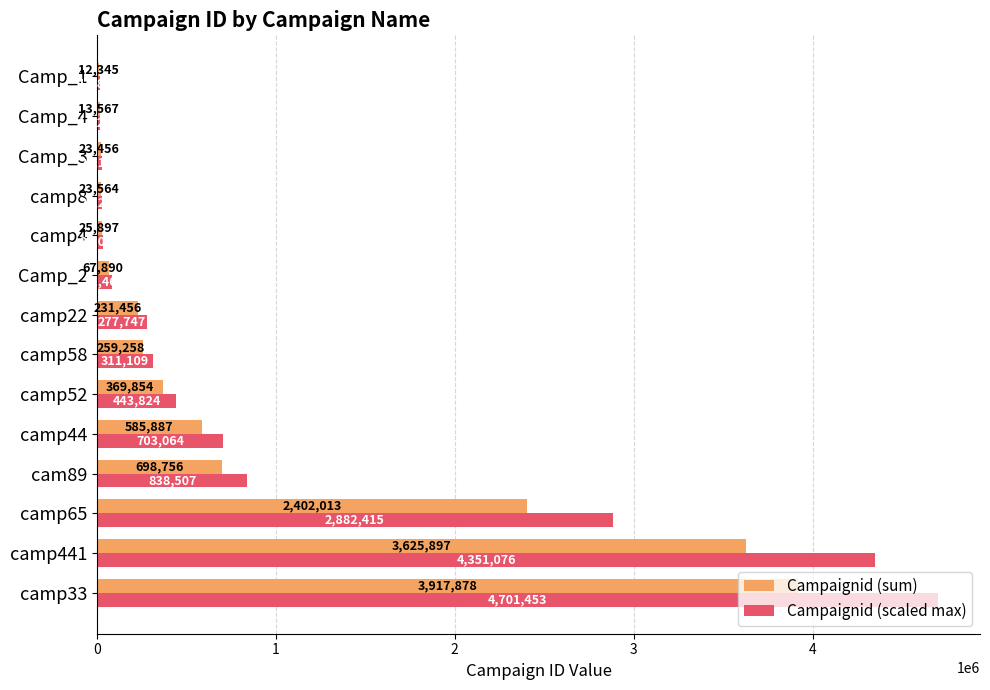

What is the maximum value shown in the chart?

4701453.6